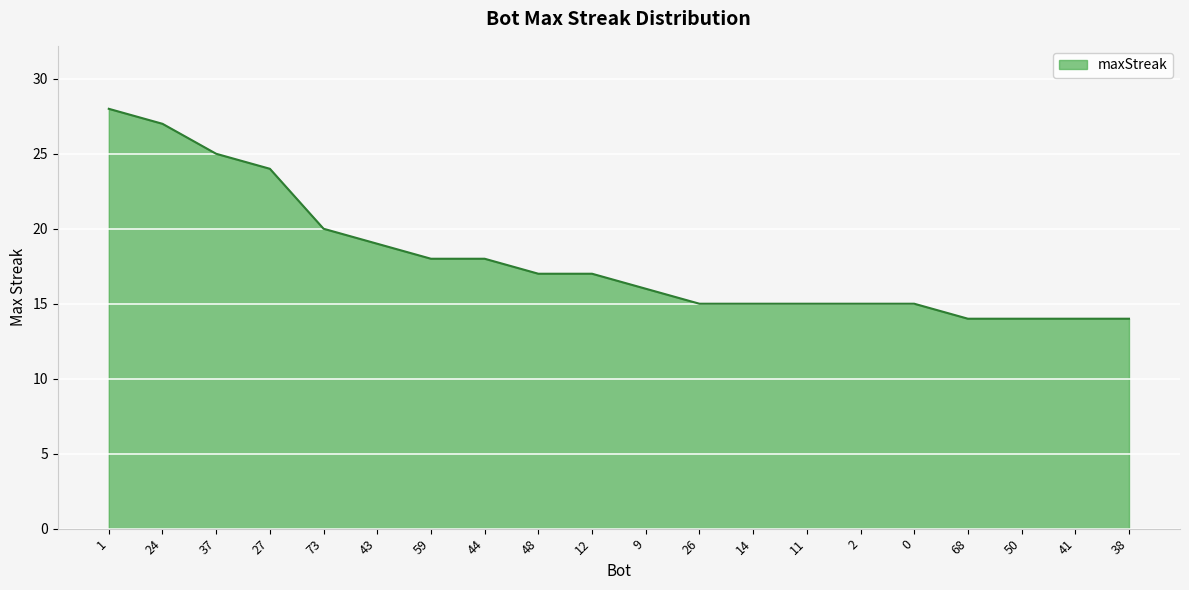

What position from the left is 68?

17